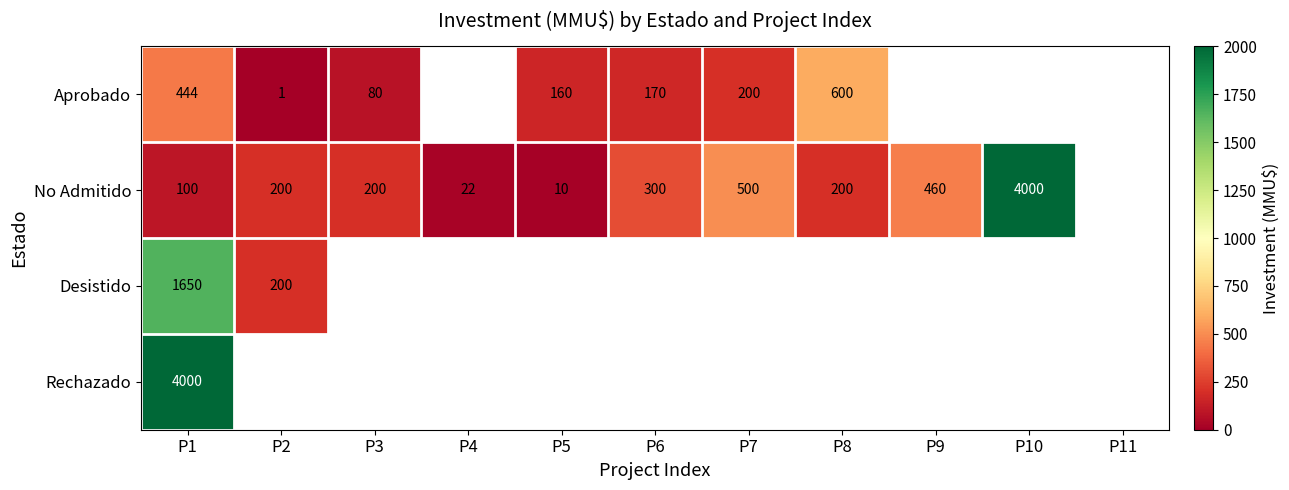

What is the difference between the No Admitido values at P2 and P6?

100